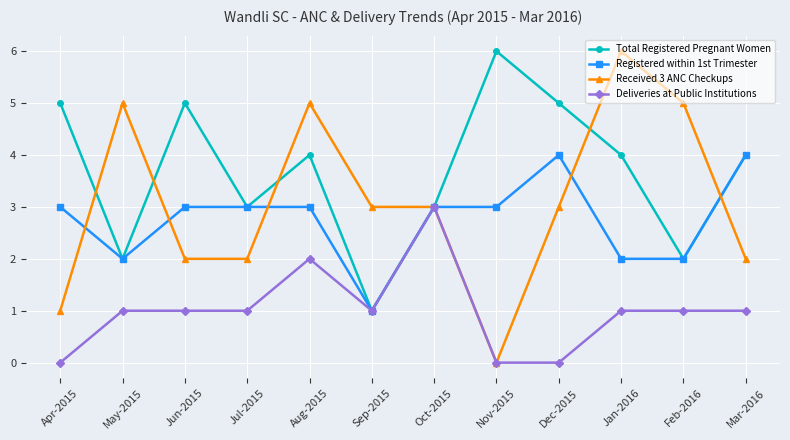

What is the label of the 9th point from the left?

Dec-2015